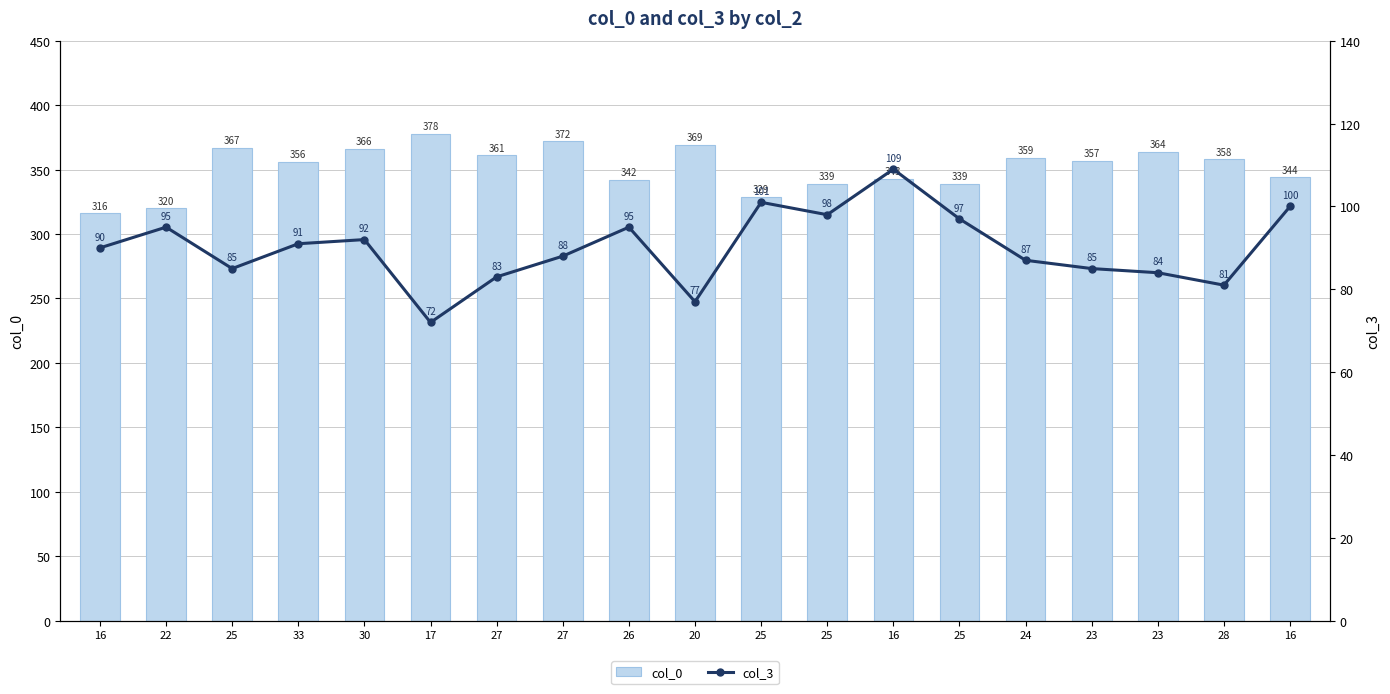

Is it true that col_0 equals 361 at 27?

True